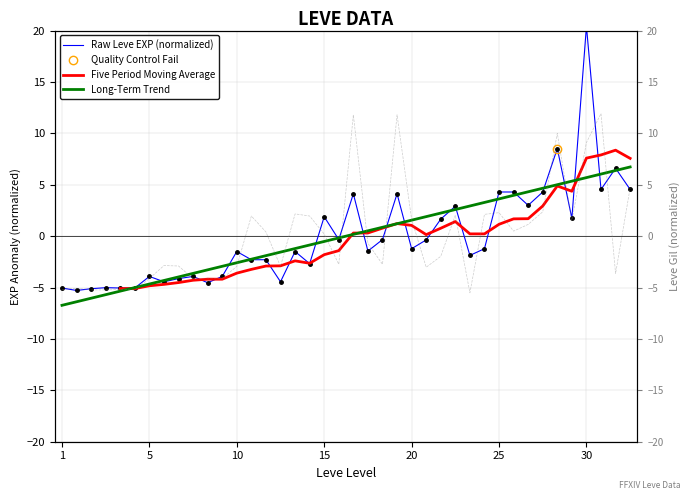

Is it true that Long-Term Trend equals -0.5 at 15?

True